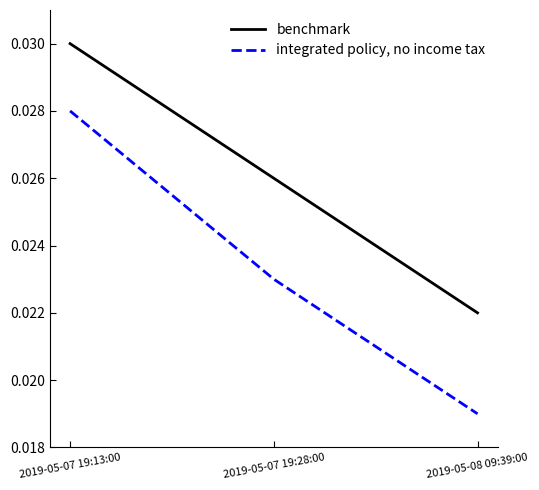

What position from the left is 2019-05-07 19:28:00?

2